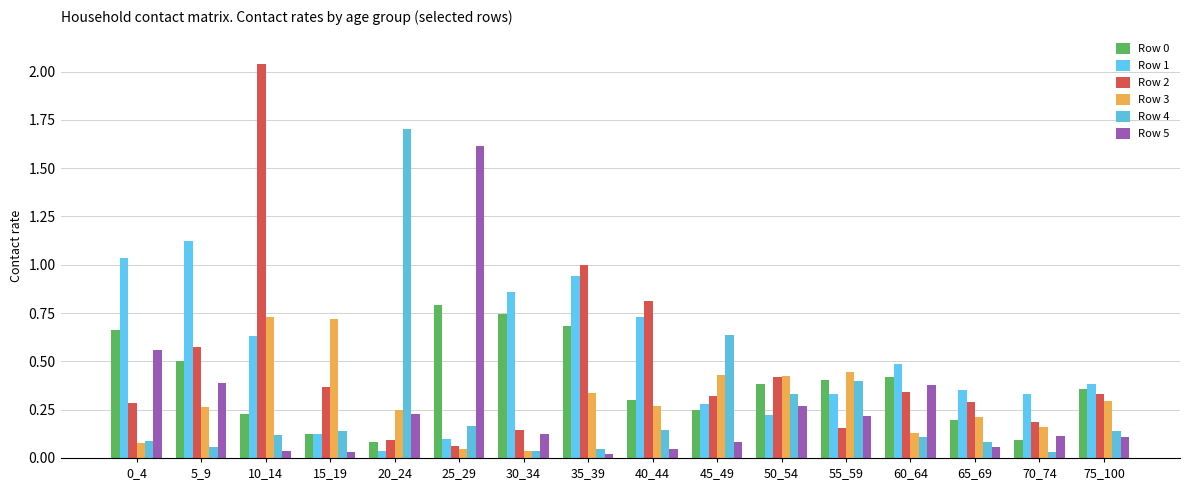

Reading left to right, what are all the values shown in this chart?

Row 0: 0_4=0.7	5_9=0.5	10_14=0.2	15_19=0.1	20_24=0.1	25_29=0.8	30_34=0.7	35_39=0.7	40_44=0.3	45_49=0.2	50_54=0.4	55_59=0.4	60_64=0.4	65_69=0.2	70_74=0.1	75_100=0.4
Row 1: 0_4=1.0	5_9=1.1	10_14=0.6	15_19=0.1	20_24=0.0	25_29=0.1	30_34=0.9	35_39=0.9	40_44=0.7	45_49=0.3	50_54=0.2	55_59=0.3	60_64=0.5	65_69=0.4	70_74=0.3	75_100=0.4
Row 2: 0_4=0.3	5_9=0.6	10_14=2.0	15_19=0.4	20_24=0.1	25_29=0.1	30_34=0.1	35_39=1.0	40_44=0.8	45_49=0.3	50_54=0.4	55_59=0.2	60_64=0.3	65_69=0.3	70_74=0.2	75_100=0.3
Row 3: 0_4=0.1	5_9=0.3	10_14=0.7	15_19=0.7	20_24=0.2	25_29=0.0	30_34=0.0	35_39=0.3	40_44=0.3	45_49=0.4	50_54=0.4	55_59=0.4	60_64=0.1	65_69=0.2	70_74=0.2	75_100=0.3
Row 4: 0_4=0.1	5_9=0.1	10_14=0.1	15_19=0.1	20_24=1.7	25_29=0.2	30_34=0.0	35_39=0.0	40_44=0.1	45_49=0.6	50_54=0.3	55_59=0.4	60_64=0.1	65_69=0.1	70_74=0.0	75_100=0.1
Row 5: 0_4=0.6	5_9=0.4	10_14=0.0	15_19=0.0	20_24=0.2	25_29=1.6	30_34=0.1	35_39=0.0	40_44=0.0	45_49=0.1	50_54=0.3	55_59=0.2	60_64=0.4	65_69=0.1	70_74=0.1	75_100=0.1